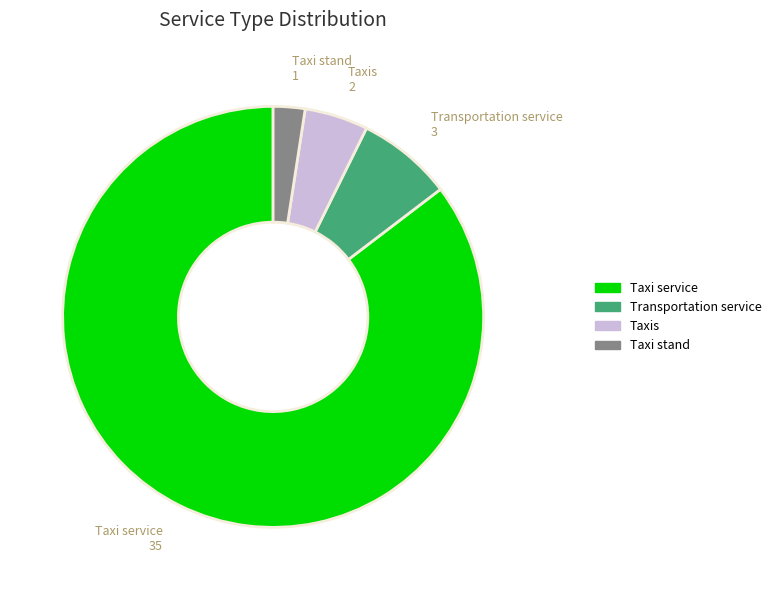

What is the ratio of the value at Taxi service to the value at Taxi stand?

35.0